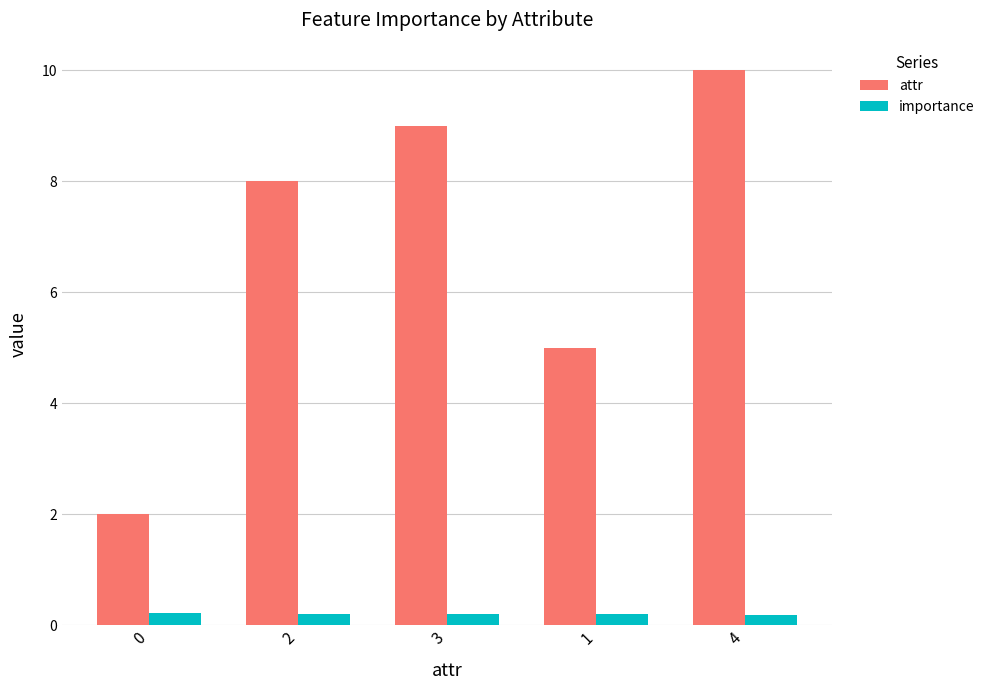

What position from the left is 0?

1